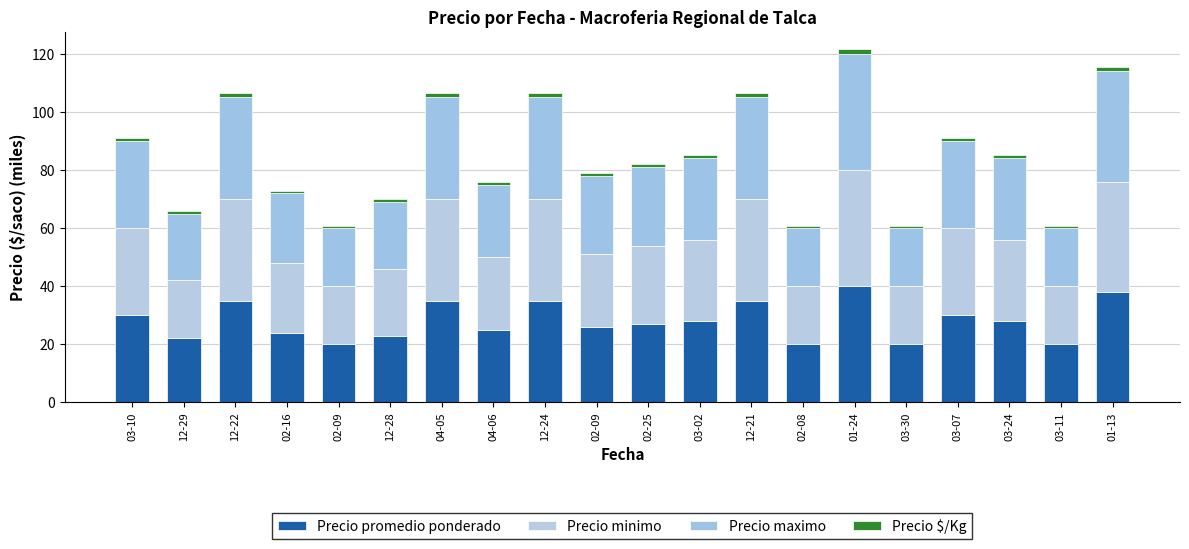

Does the chart contain any negative values?

No